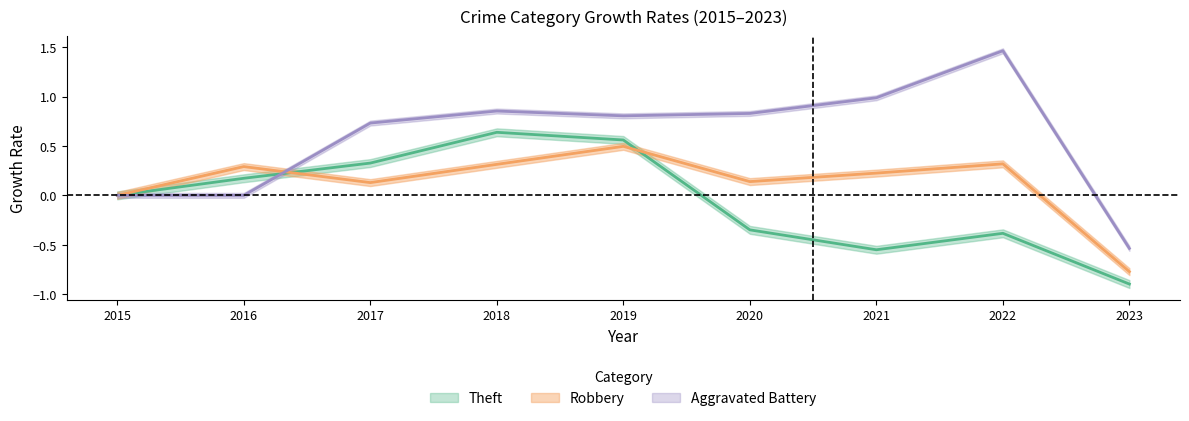

The Robbery series shows 0.1 at 2021. True or false?

False